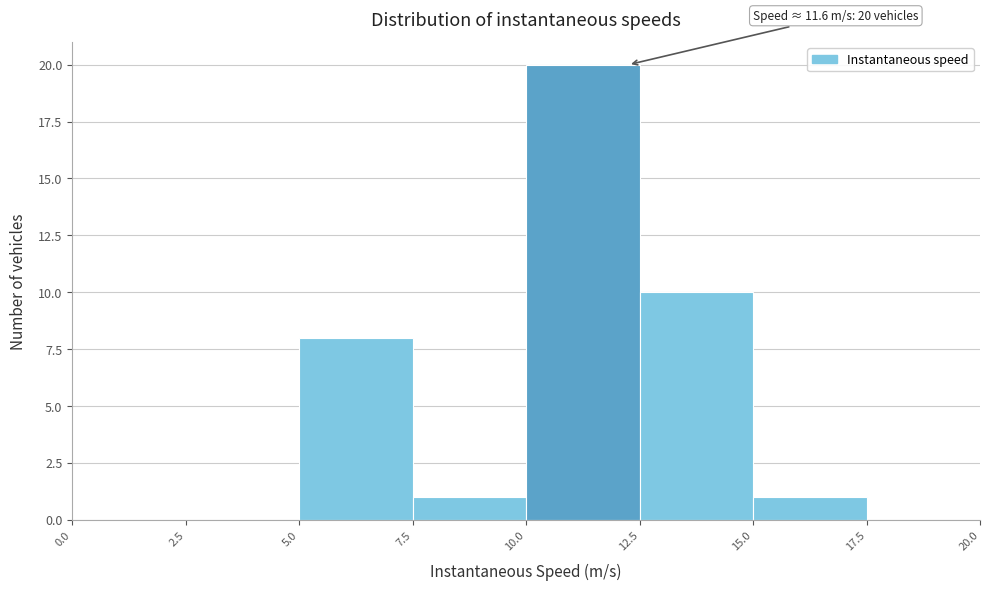

Which range on the x-axis has the tallest bar?

10.0 to 12.5